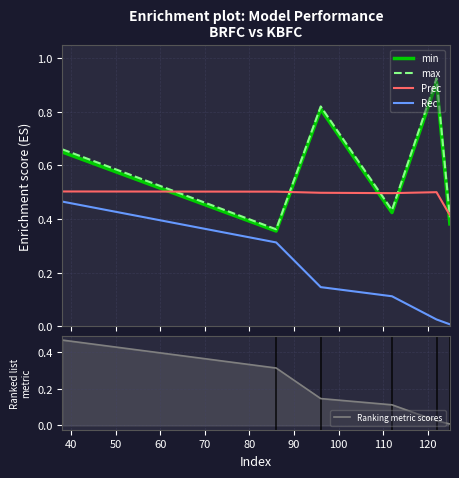

True or false: Rec and min cross at least once.

False